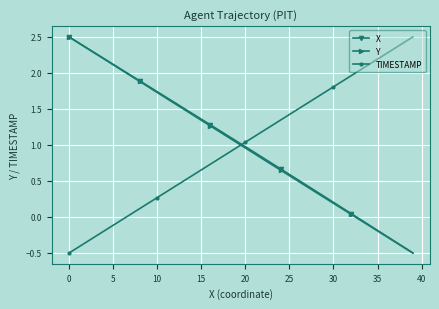

How many negative values does the TIMESTAMP series have?

7